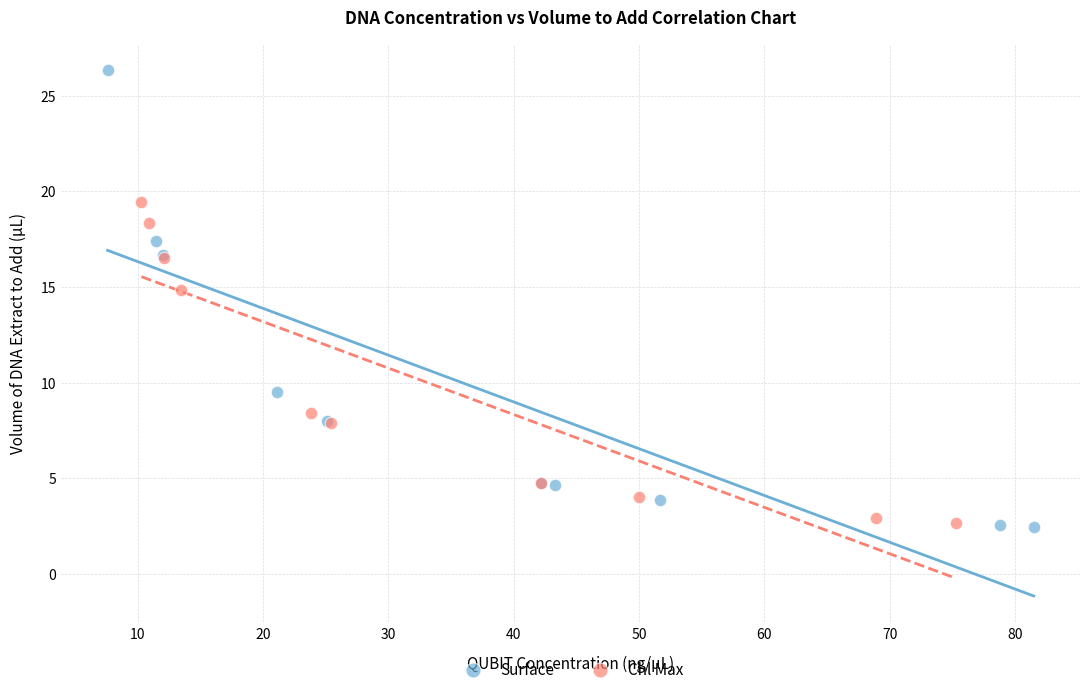

Which series contains the highest Y value?

Surface